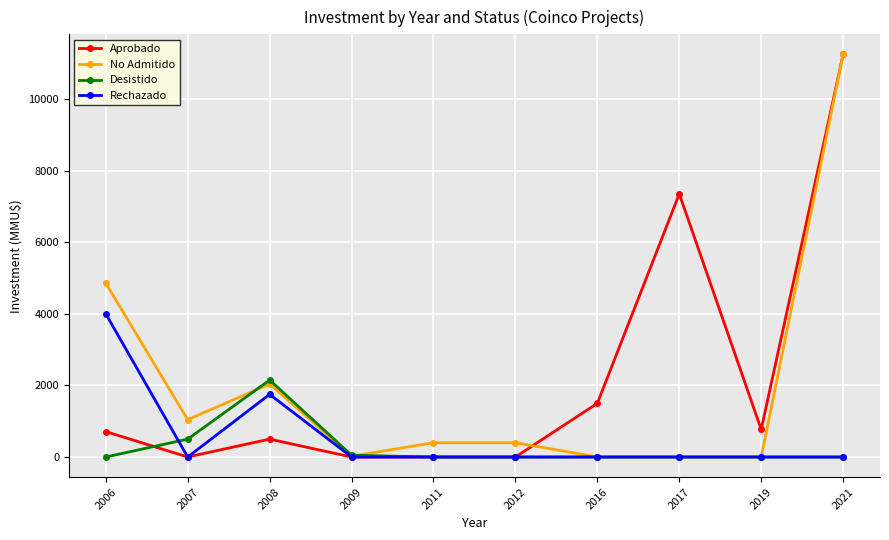

What is the sum of the No Admitido values at 2009 and 2007?

1066